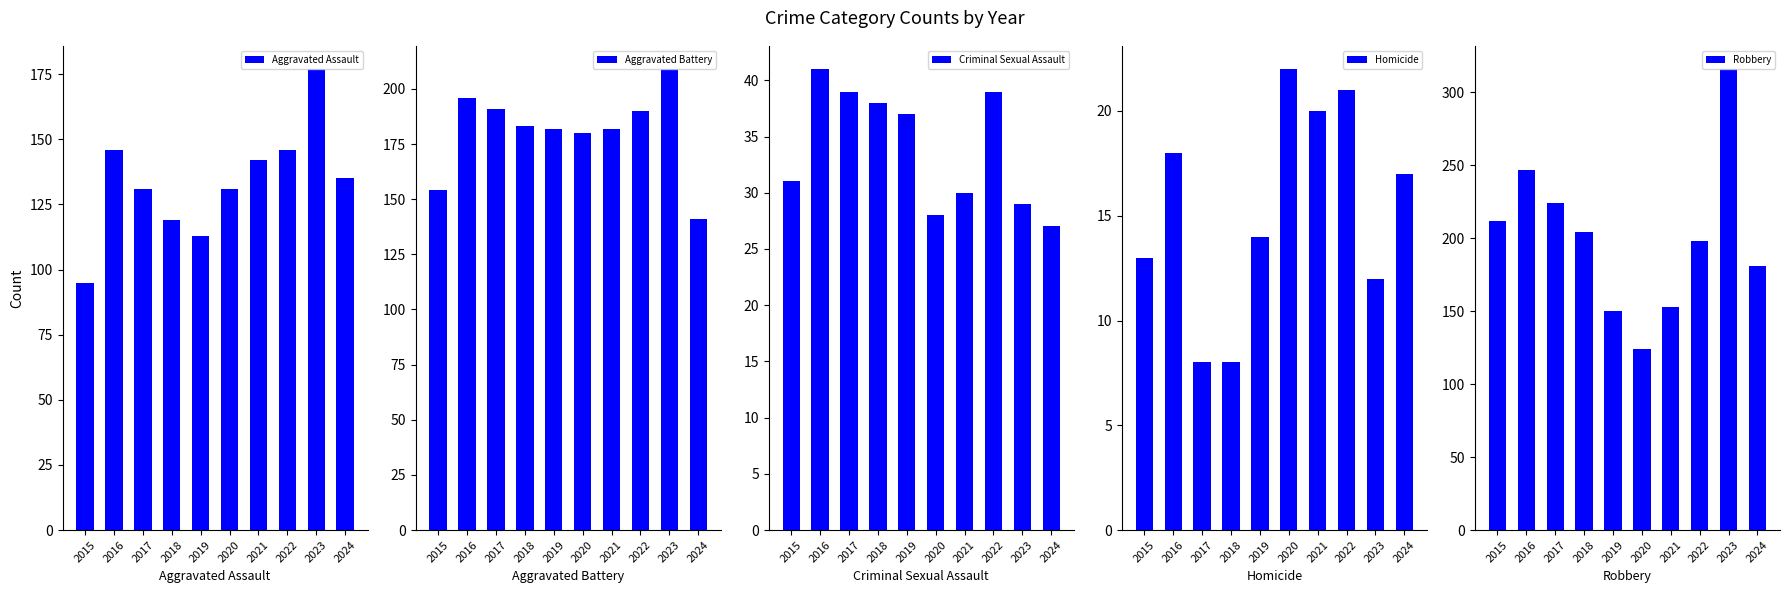

The value of Aggravated Assault at 2022 is 246. True or false?

False